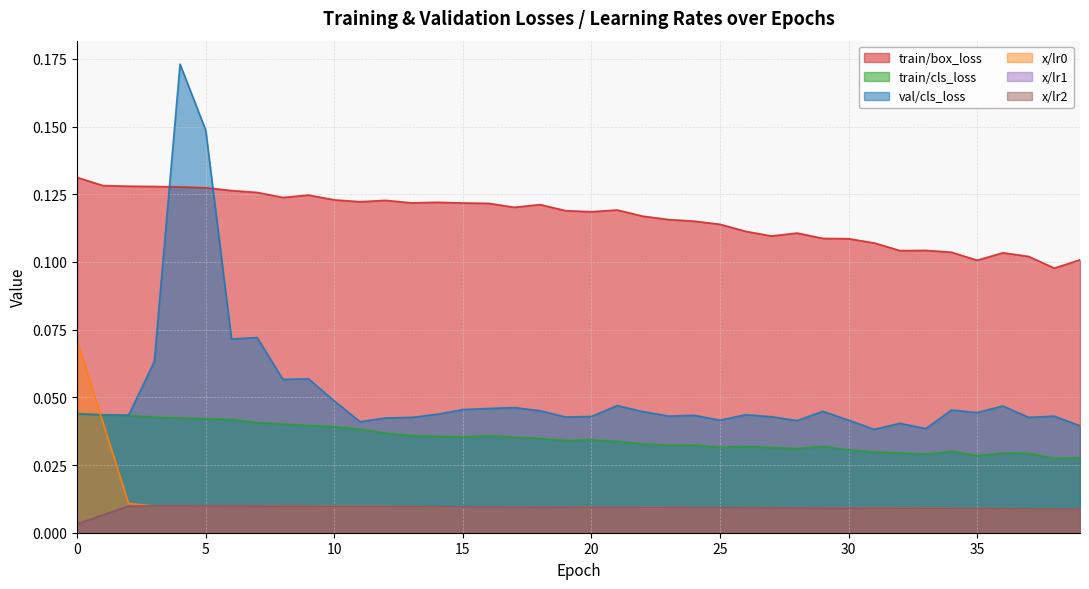

Reading left to right, what are all the values shown in this chart?

train/box_loss: 0=0.1	1=0.1	2=0.1	3=0.1	4=0.1	5=0.1	6=0.1	7=0.1	8=0.1	9=0.1	10=0.1	11=0.1	12=0.1	13=0.1	14=0.1	15=0.1	16=0.1	17=0.1	18=0.1	19=0.1	20=0.1	21=0.1	22=0.1	23=0.1	24=0.1	25=0.1	26=0.1	27=0.1	28=0.1	29=0.1	30=0.1	31=0.1	32=0.1	33=0.1	34=0.1	35=0.1	36=0.1	37=0.1	38=0.1	39=0.1
train/cls_loss: 0=0.0	1=0.0	2=0.0	3=0.0	4=0.0	5=0.0	6=0.0	7=0.0	8=0.0	9=0.0	10=0.0	11=0.0	12=0.0	13=0.0	14=0.0	15=0.0	16=0.0	17=0.0	18=0.0	19=0.0	20=0.0	21=0.0	22=0.0	23=0.0	24=0.0	25=0.0	26=0.0	27=0.0	28=0.0	29=0.0	30=0.0	31=0.0	32=0.0	33=0.0	34=0.0	35=0.0	36=0.0	37=0.0	38=0.0	39=0.0
val/cls_loss: 0=0.0	1=0.0	2=0.0	3=0.1	4=0.2	5=0.1	6=0.1	7=0.1	8=0.1	9=0.1	10=0.0	11=0.0	12=0.0	13=0.0	14=0.0	15=0.0	16=0.0	17=0.0	18=0.0	19=0.0	20=0.0	21=0.0	22=0.0	23=0.0	24=0.0	25=0.0	26=0.0	27=0.0	28=0.0	29=0.0	30=0.0	31=0.0	32=0.0	33=0.0	34=0.0	35=0.0	36=0.0	37=0.0	38=0.0	39=0.0
x/lr0: 0=0.1	1=0.0	2=0.0	3=0.0	4=0.0	5=0.0	6=0.0	7=0.0	8=0.0	9=0.0	10=0.0	11=0.0	12=0.0	13=0.0	14=0.0	15=0.0	16=0.0	17=0.0	18=0.0	19=0.0	20=0.0	21=0.0	22=0.0	23=0.0	24=0.0	25=0.0	26=0.0	27=0.0	28=0.0	29=0.0	30=0.0	31=0.0	32=0.0	33=0.0	34=0.0	35=0.0	36=0.0	37=0.0	38=0.0	39=0.0
x/lr1: 0=0.0	1=0.0	2=0.0	3=0.0	4=0.0	5=0.0	6=0.0	7=0.0	8=0.0	9=0.0	10=0.0	11=0.0	12=0.0	13=0.0	14=0.0	15=0.0	16=0.0	17=0.0	18=0.0	19=0.0	20=0.0	21=0.0	22=0.0	23=0.0	24=0.0	25=0.0	26=0.0	27=0.0	28=0.0	29=0.0	30=0.0	31=0.0	32=0.0	33=0.0	34=0.0	35=0.0	36=0.0	37=0.0	38=0.0	39=0.0
x/lr2: 0=0.0	1=0.0	2=0.0	3=0.0	4=0.0	5=0.0	6=0.0	7=0.0	8=0.0	9=0.0	10=0.0	11=0.0	12=0.0	13=0.0	14=0.0	15=0.0	16=0.0	17=0.0	18=0.0	19=0.0	20=0.0	21=0.0	22=0.0	23=0.0	24=0.0	25=0.0	26=0.0	27=0.0	28=0.0	29=0.0	30=0.0	31=0.0	32=0.0	33=0.0	34=0.0	35=0.0	36=0.0	37=0.0	38=0.0	39=0.0